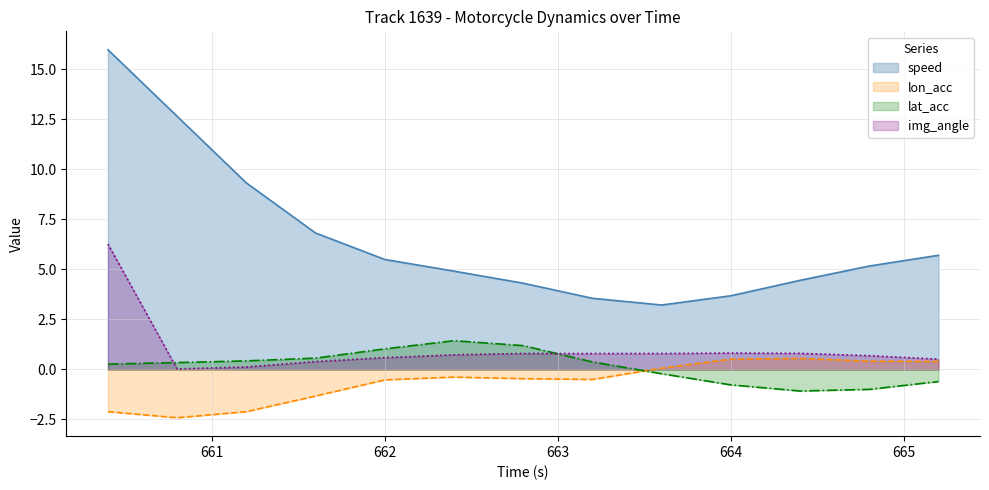

What is the label of the 3rd point from the left?

661.2